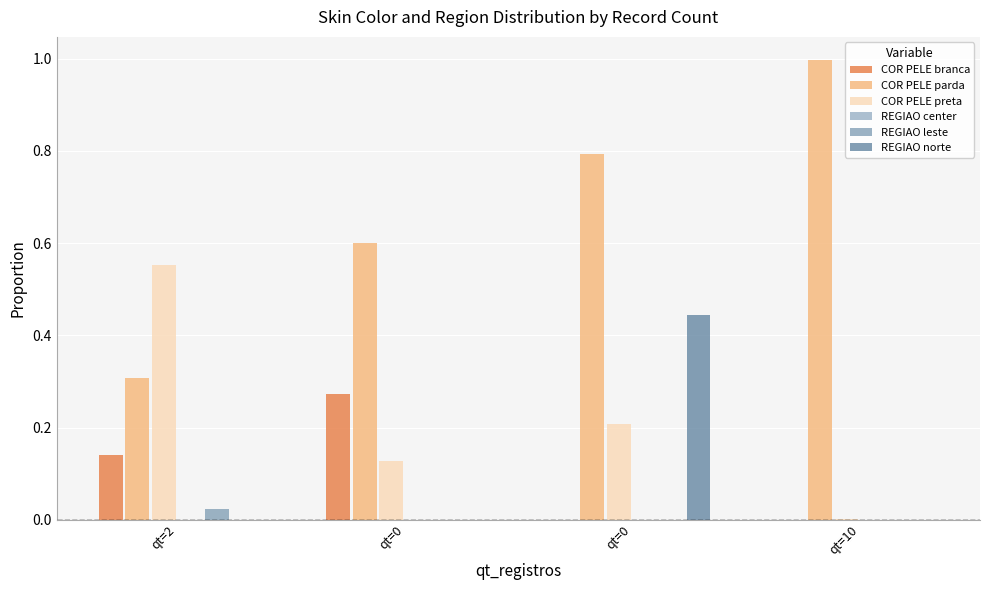

At which category is the sum across all series the highest?

qt=0